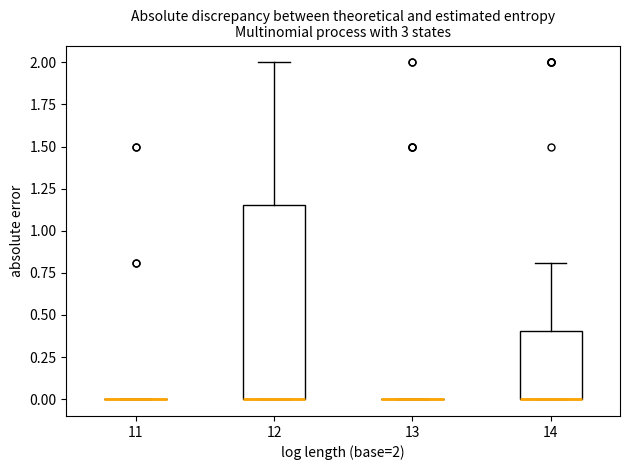

Reading left to right, read every box against the y-axis: the position of its median line, the range the box covers, and the ends of its whiskers. The values are not printed on the chart, so give them approximately, as read against the axis.

11: box collapsed to a line at 0.00, whiskers 0.00 to 0.00
12: median 0.00 (drawn on the box's lower edge), box 0.00 to 1.15, whiskers 0.00 to 2.00
13: box collapsed to a line at 0.00, whiskers 0.00 to 0.00
14: median 0.00 (drawn on the box's lower edge), box 0.00 to 0.40, whiskers 0.00 to 0.80